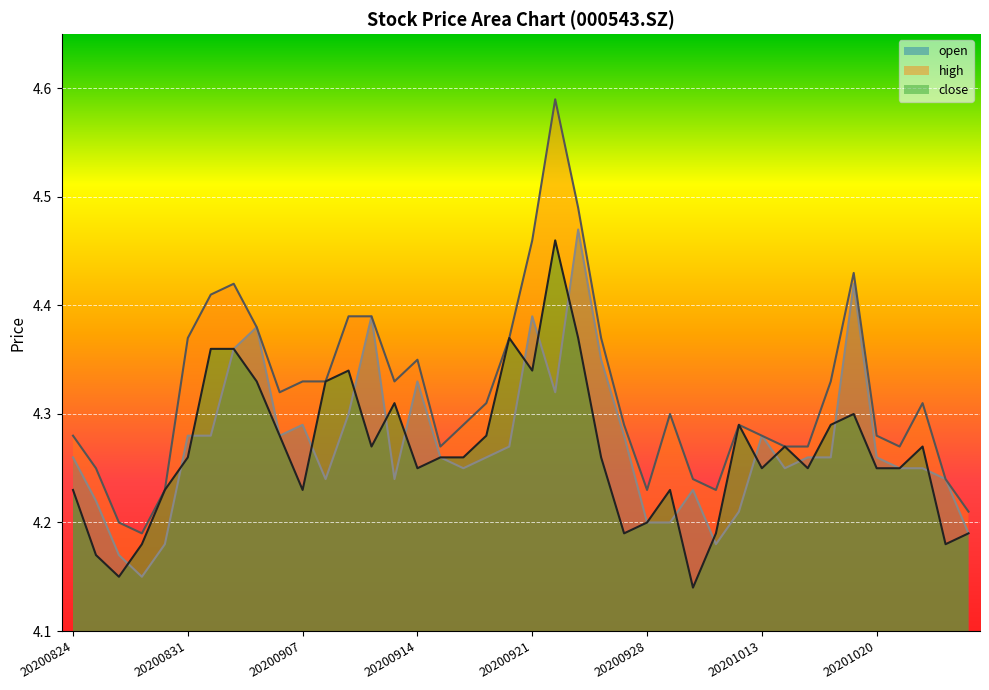

True or false: close and open cross at least once.

True